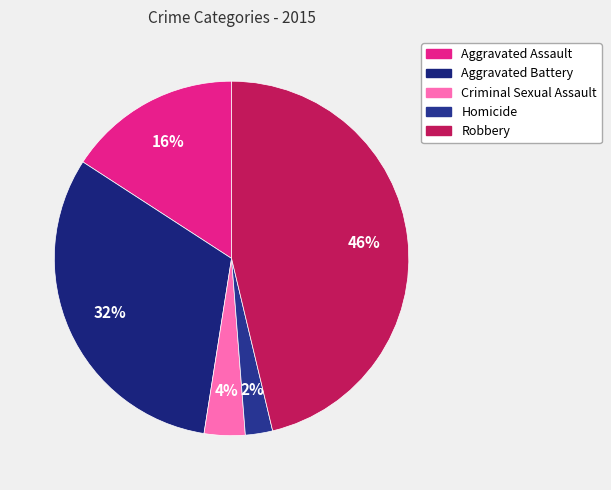

How many segments does this pie chart have?

5